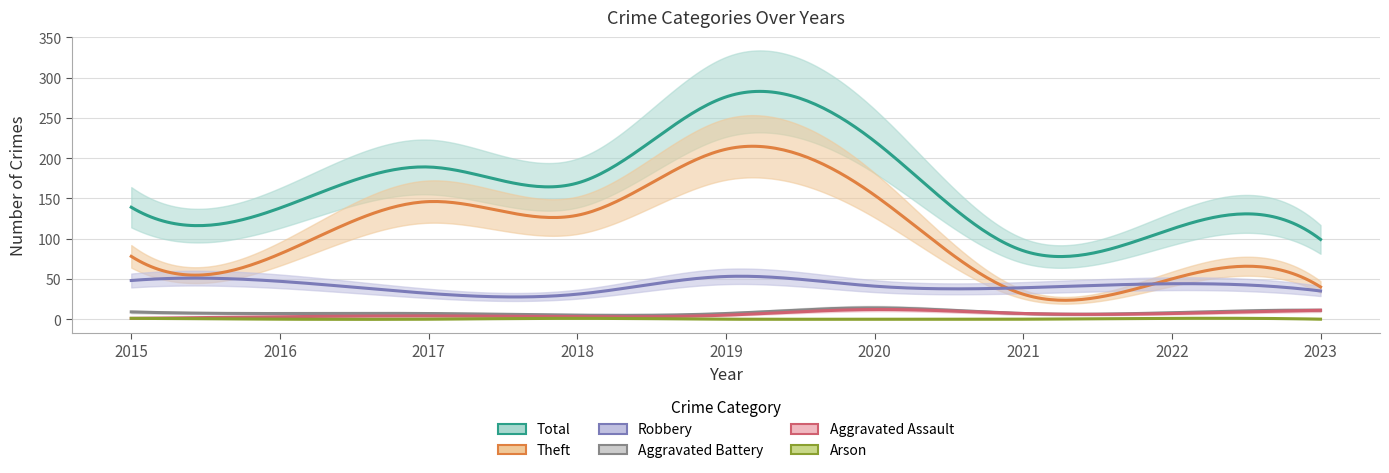

What is the value of the Aggravated Assault point at the 3rd from the left?

4